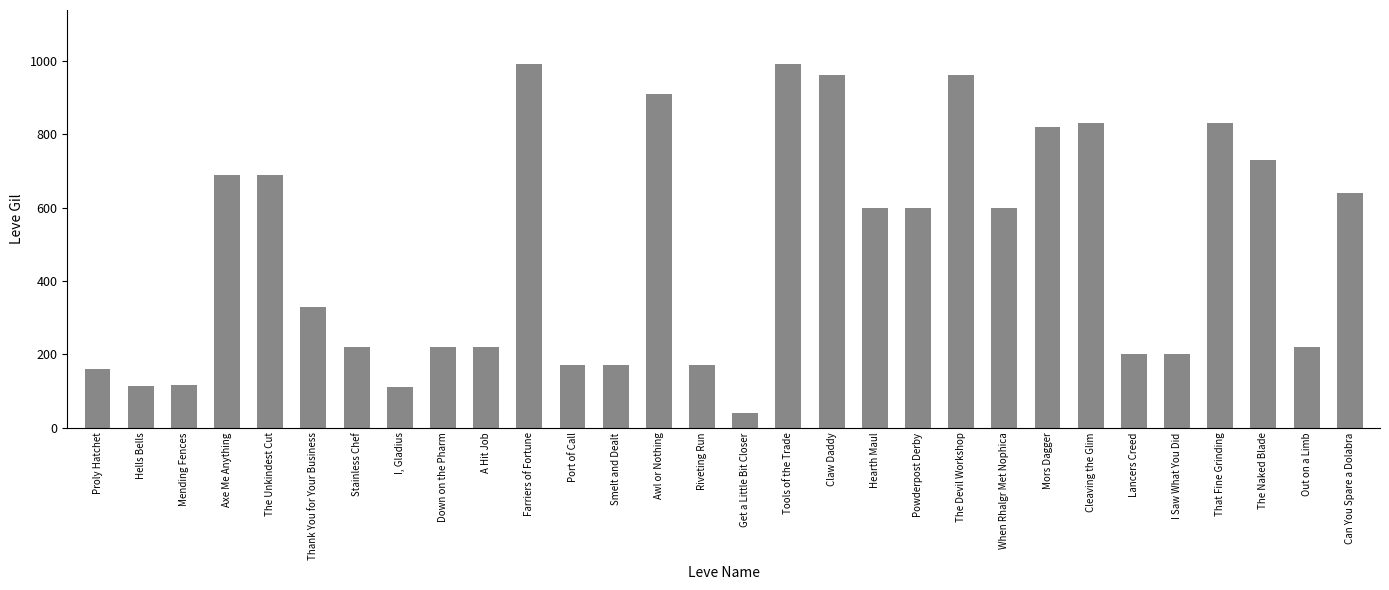

What is the sum of the values at Stainless Chef and I Saw What You Did?

420